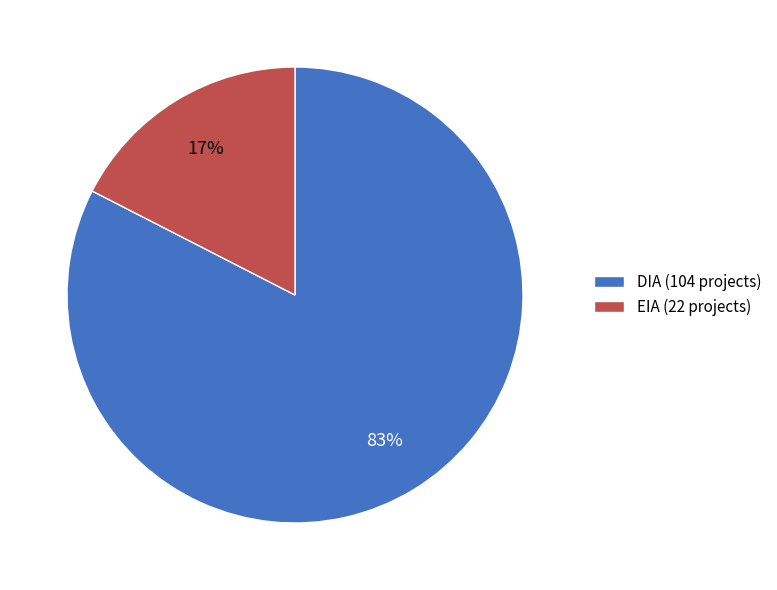

What percentage is the DIA slice, to the nearest percent?

83%